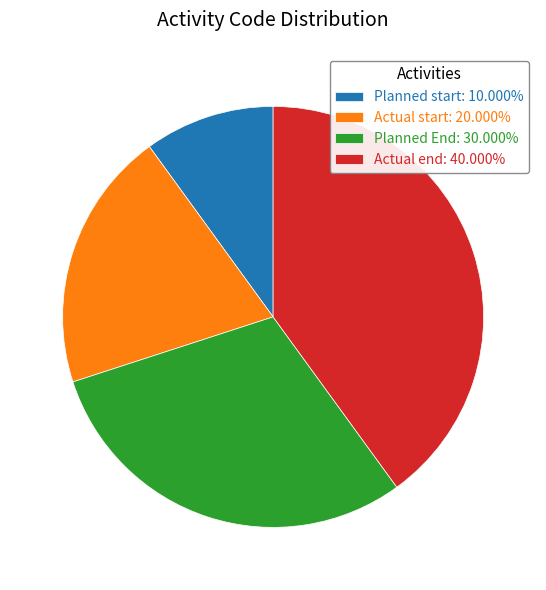

Is it true that Planned End is 42% of the pie?

False